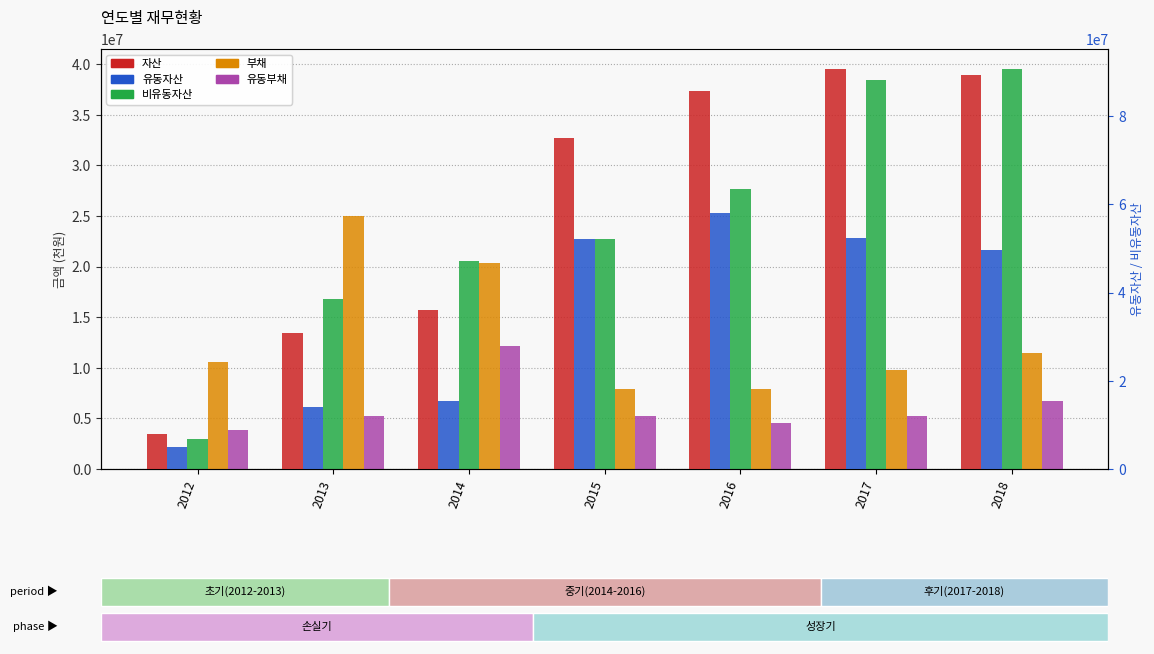

The 유동자산 series shows 52196610 at 2015. True or false?

True